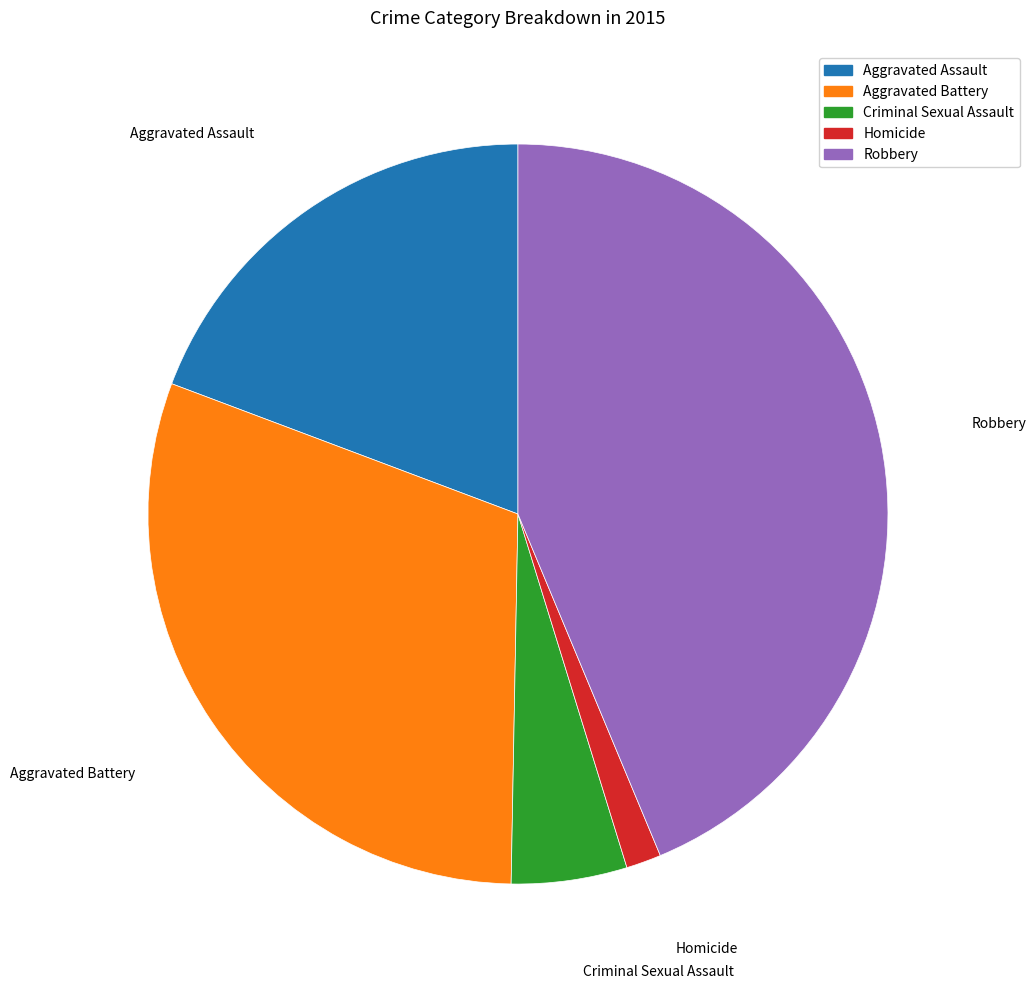

Which category has the biggest portion of the pie?

Robbery